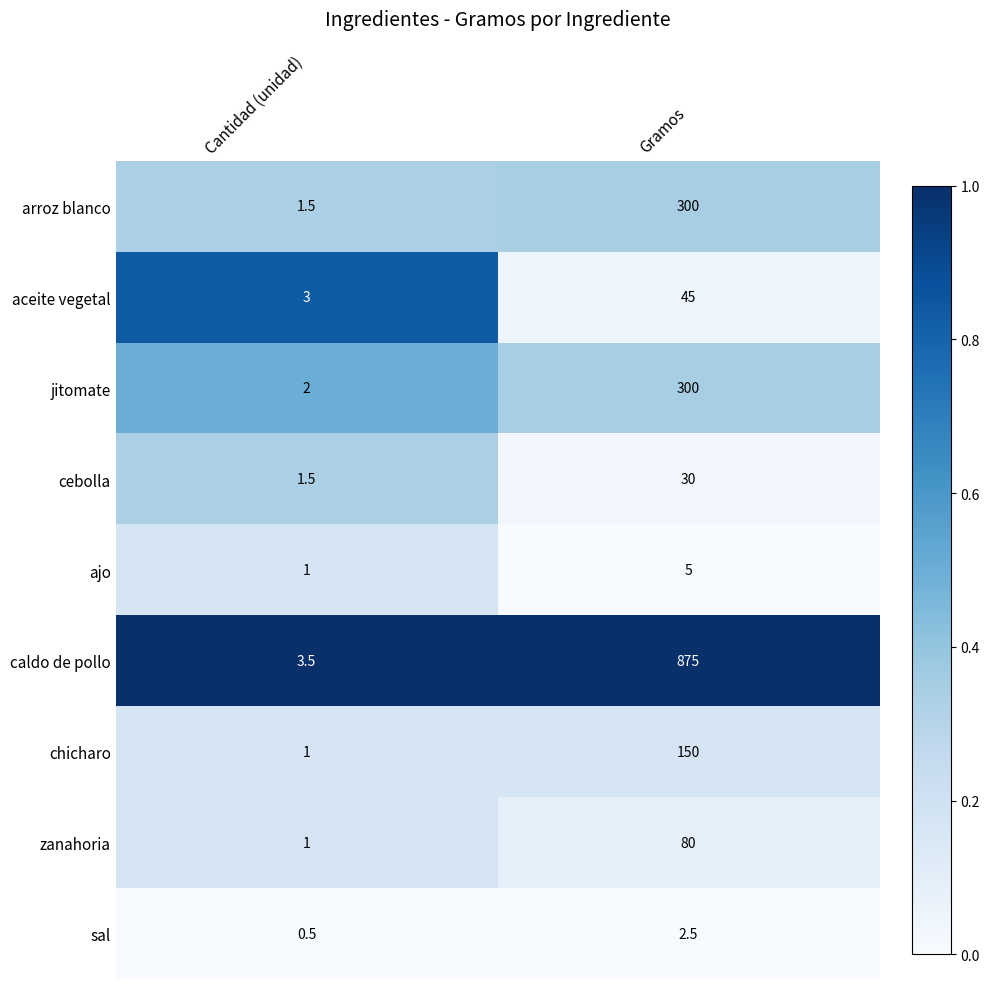

At how many categories does at least one series exceed 0?

2